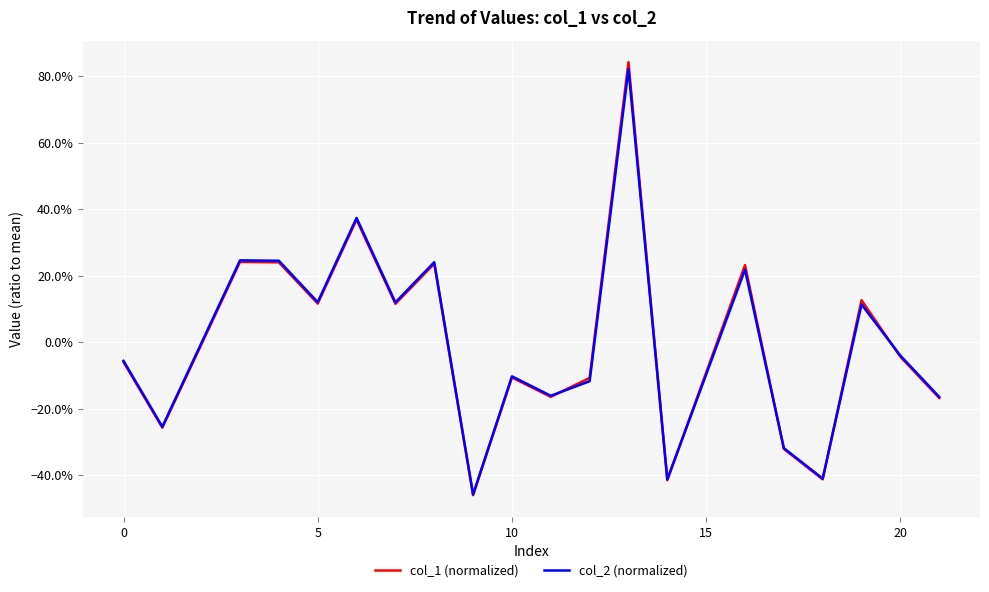

What are all the series names shown in the legend?

col_1 (normalized), col_2 (normalized)